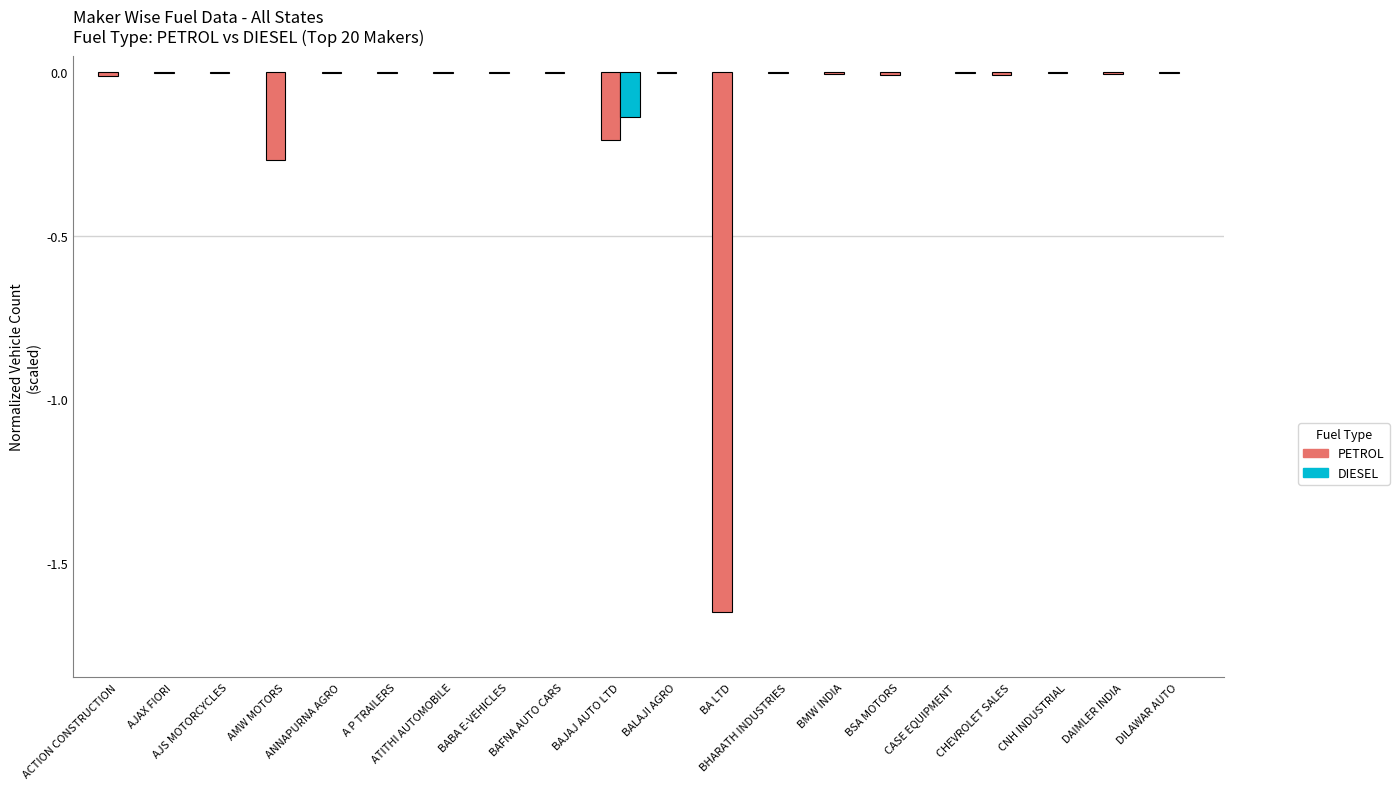

What is the sum of all PETROL values?

-2.2